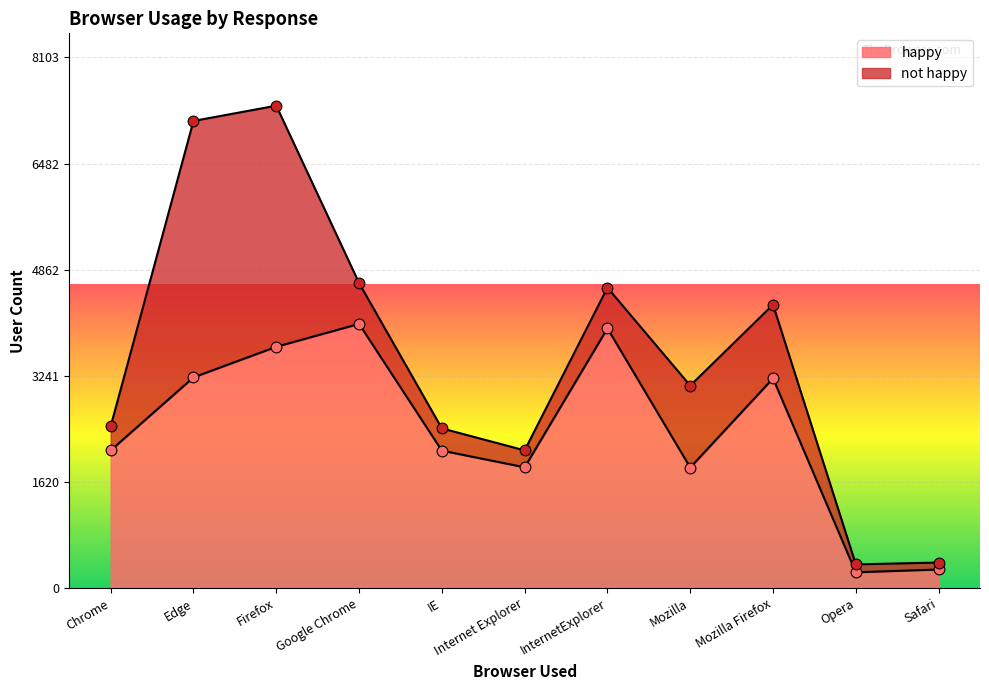

What is the ratio of the value at Firefox to the value at Opera?

15.3